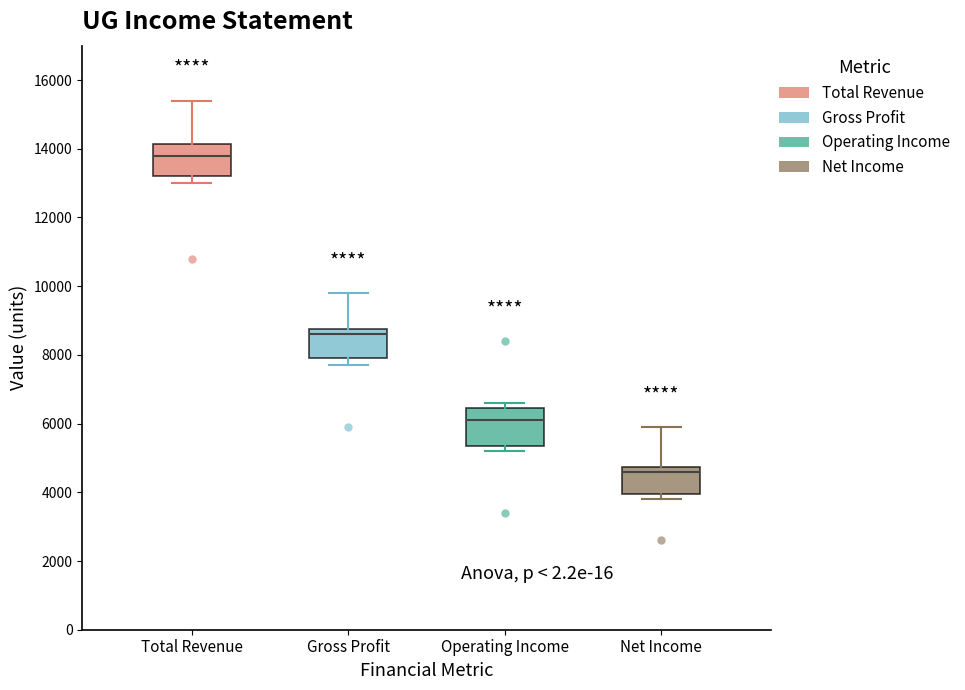

Where does the median line of the box for Net Income sit on the y-axis? The values are not printed on the chart, so give them approximately, as read against the axis.

4600